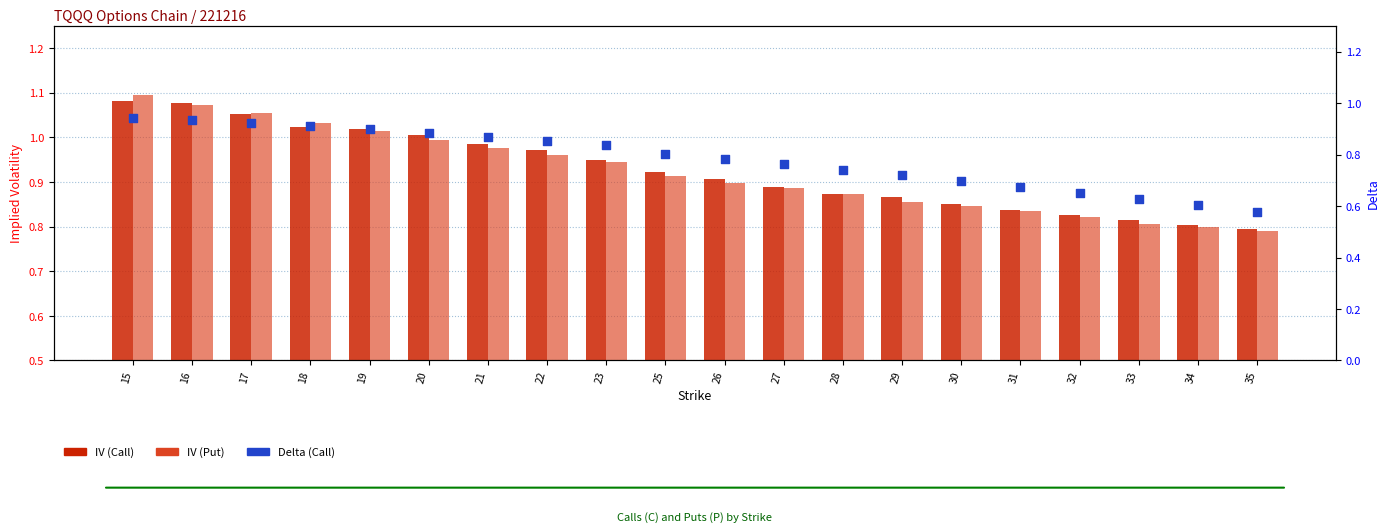

What are all the series names shown in the legend?

IV (Call), IV (Put), Delta (Call)